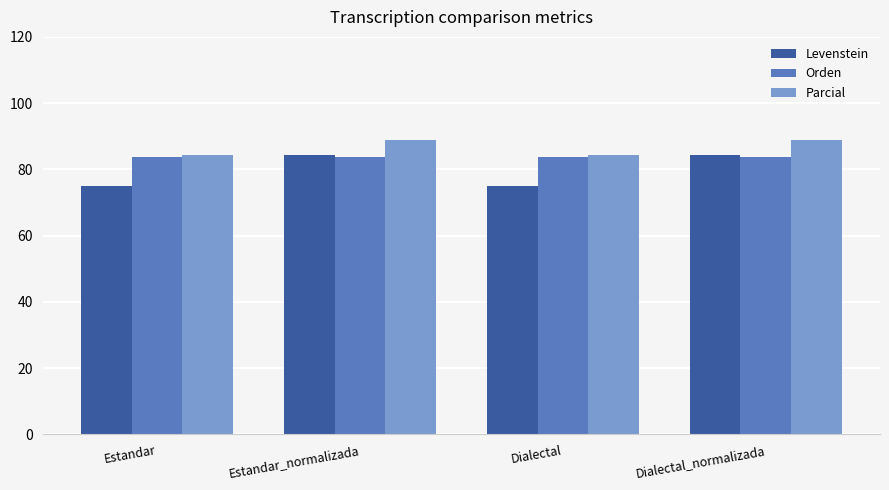

What is the sum of all Levenstein values?

318.8